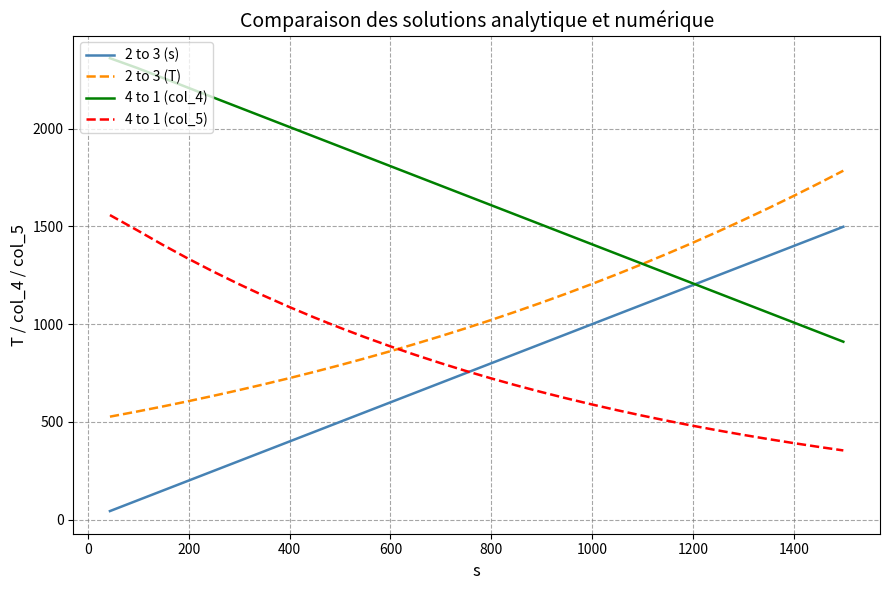

Which series has the largest total across all categories?

4 to 1 (col_4)